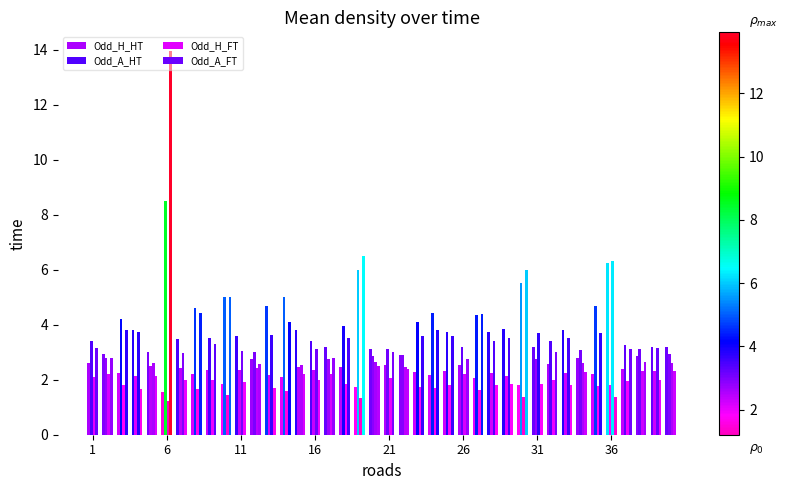

At how many categories does at least one series exceed 3?

36